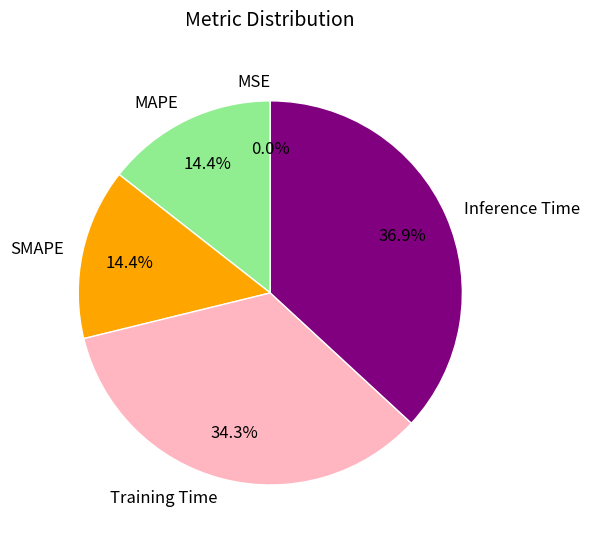

Between Training Time and SMAPE, which is larger?

Training Time